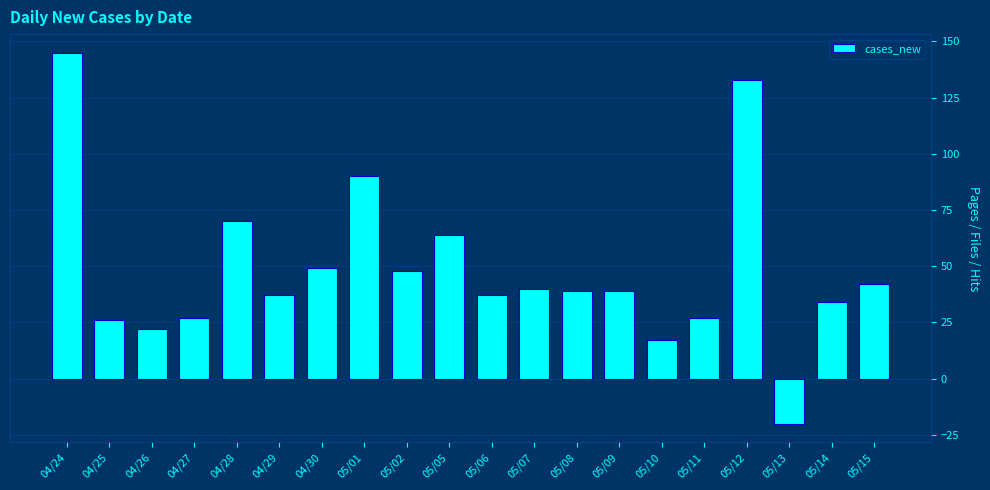

At which label is the value closest to 62?

05/05